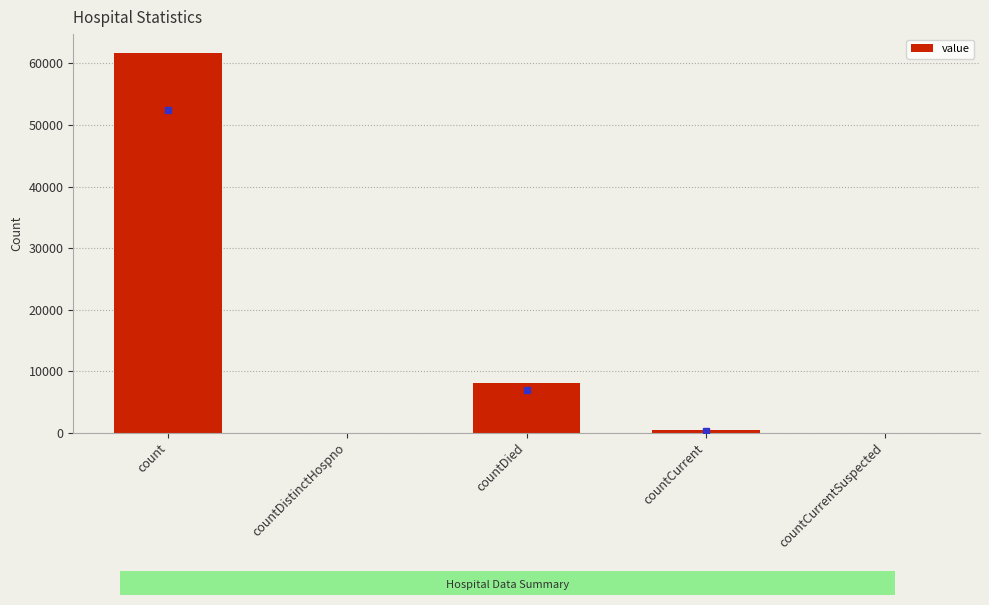

True or false: the data shows 333 at countCurrent.

True